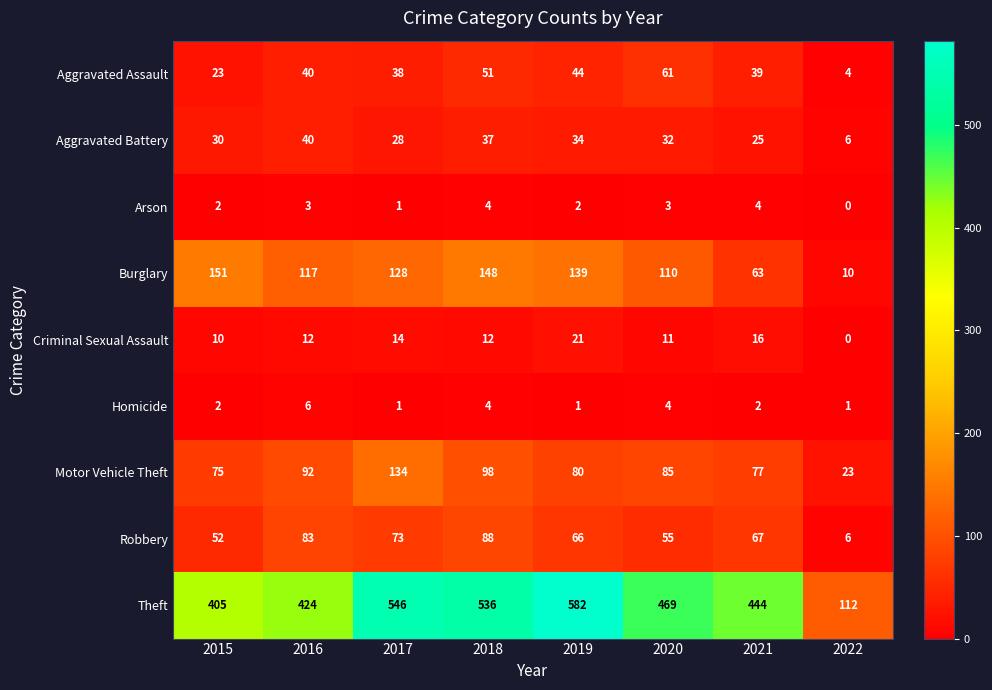

The Homicide series shows 5 at 2018. True or false?

False